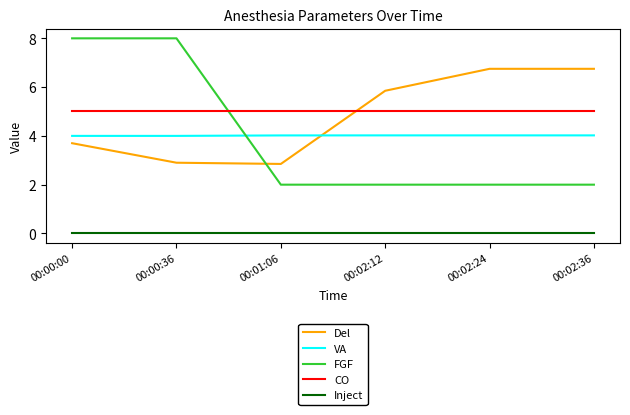

Is this an area chart (filled region under the line)?

No